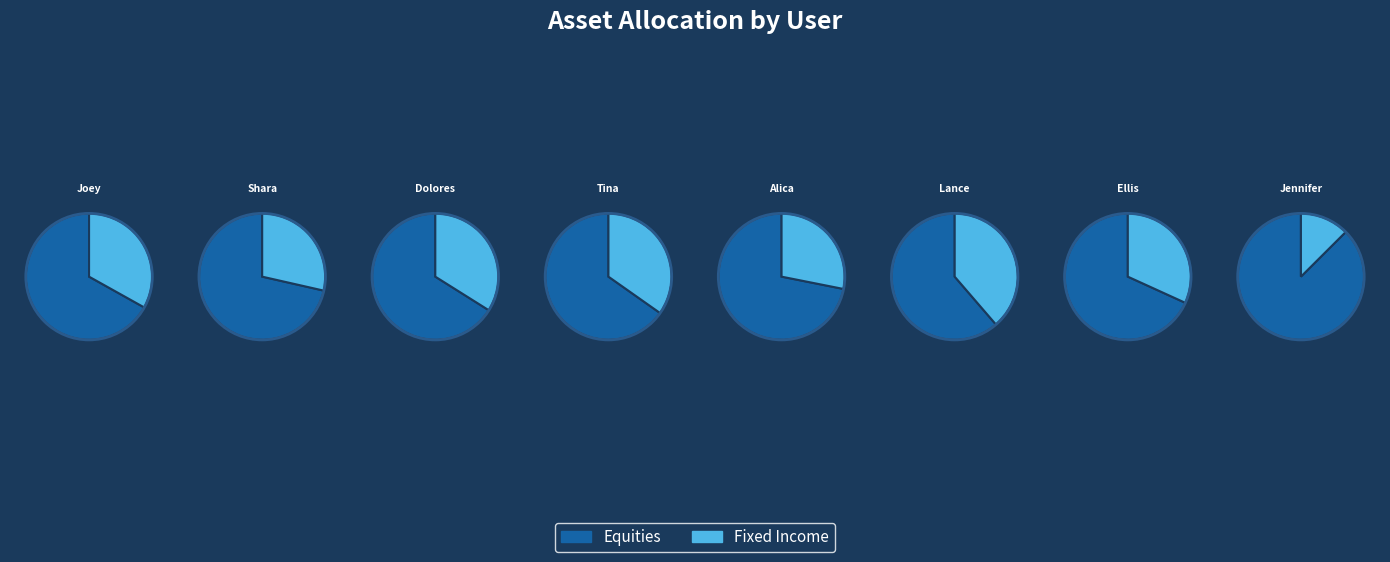

To the nearest percent, what percentage of the pie is Shara?

9%